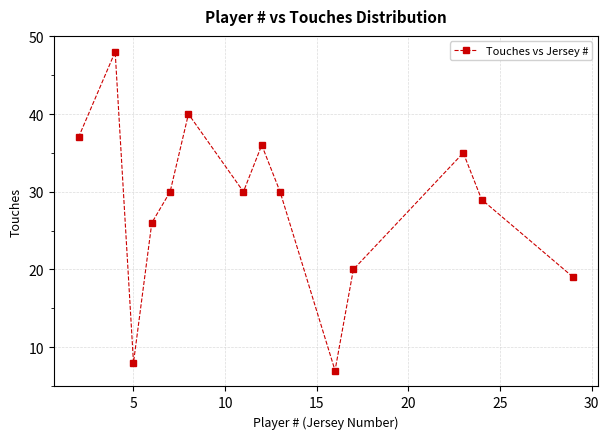

What is the difference between the maximum and minimum values?

41